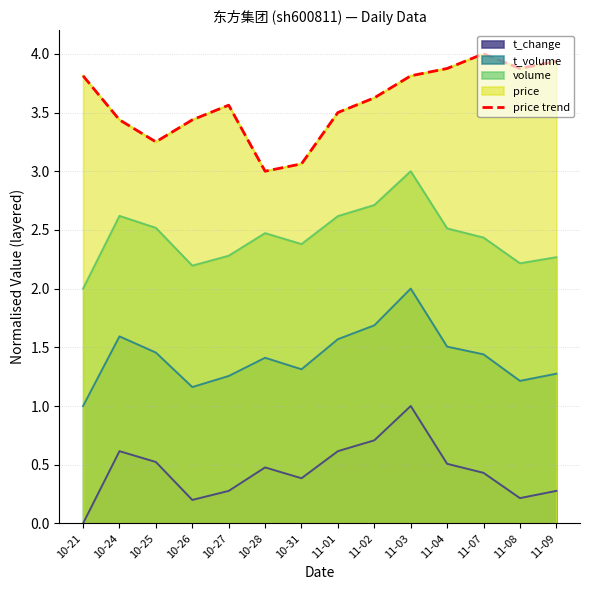

What is the greatest value displayed?

4.0